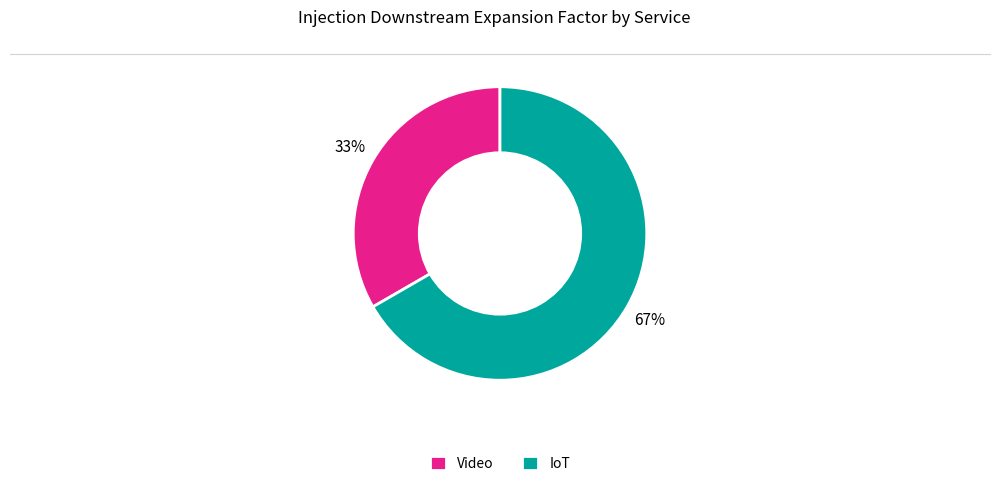

Does Video represent more than half of the total?

No